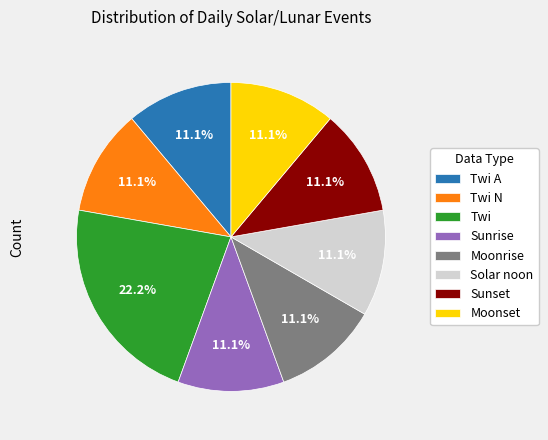

Which category has the biggest portion of the pie?

Twi